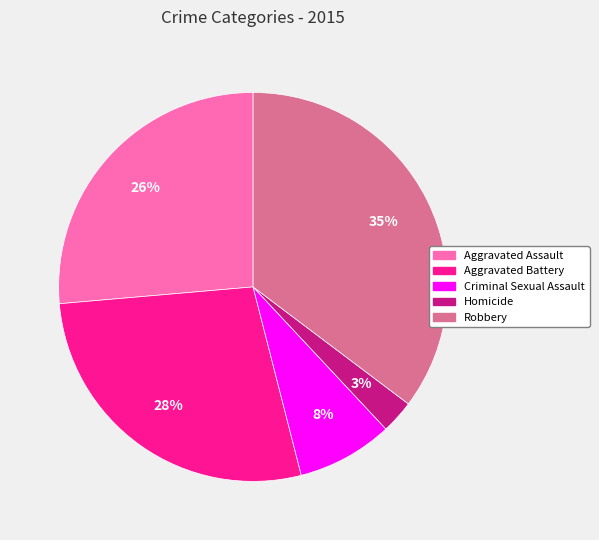

Which has a higher value, Criminal Sexual Assault or Robbery?

Robbery